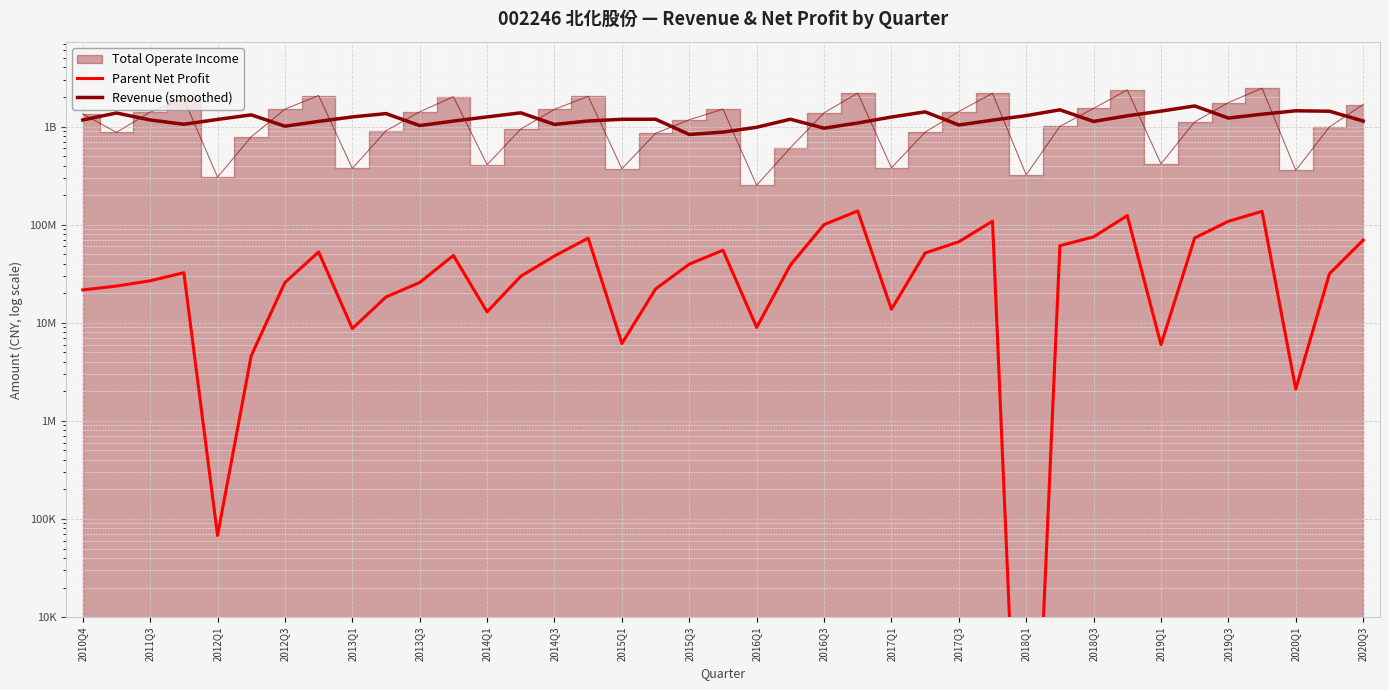

What is the difference between the maximum and minimum values in the Parent Net Profit series?

137824932.9